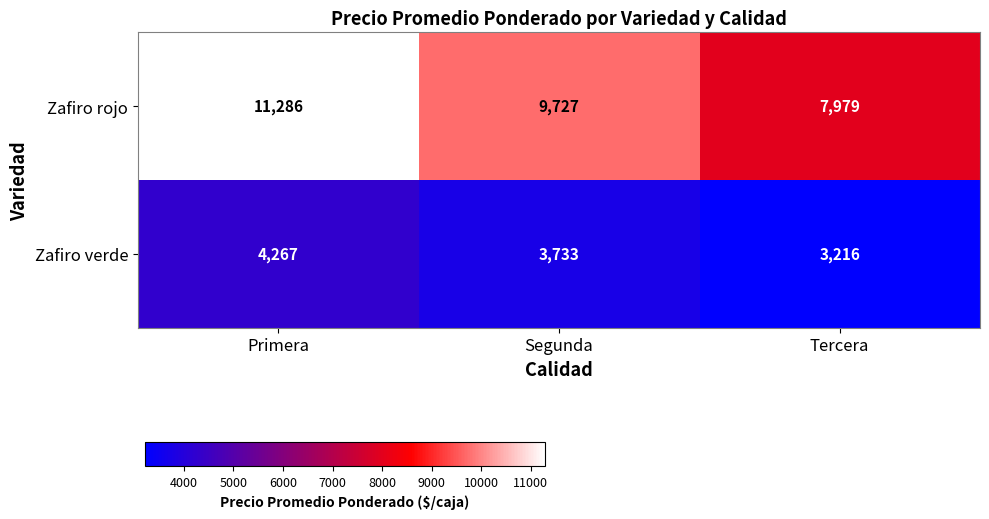

List the series in order of their overall mean, lowest first.

Zafiro verde, Zafiro rojo